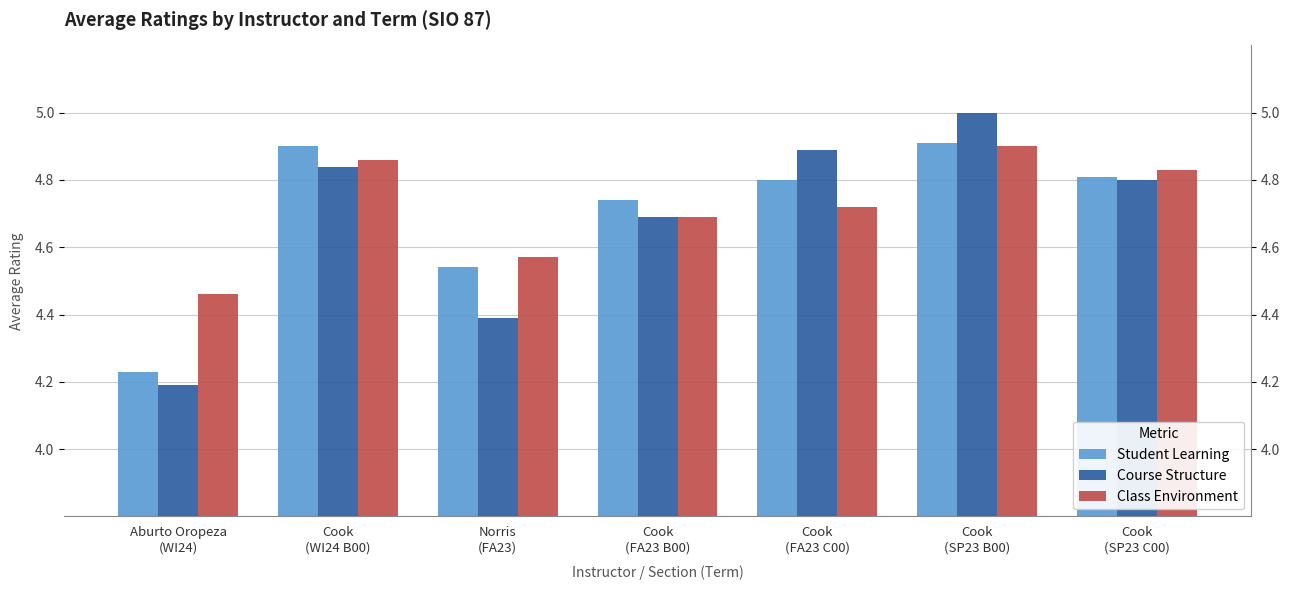

At which category is the sum across all series the highest?

Cook
(SP23 B00)